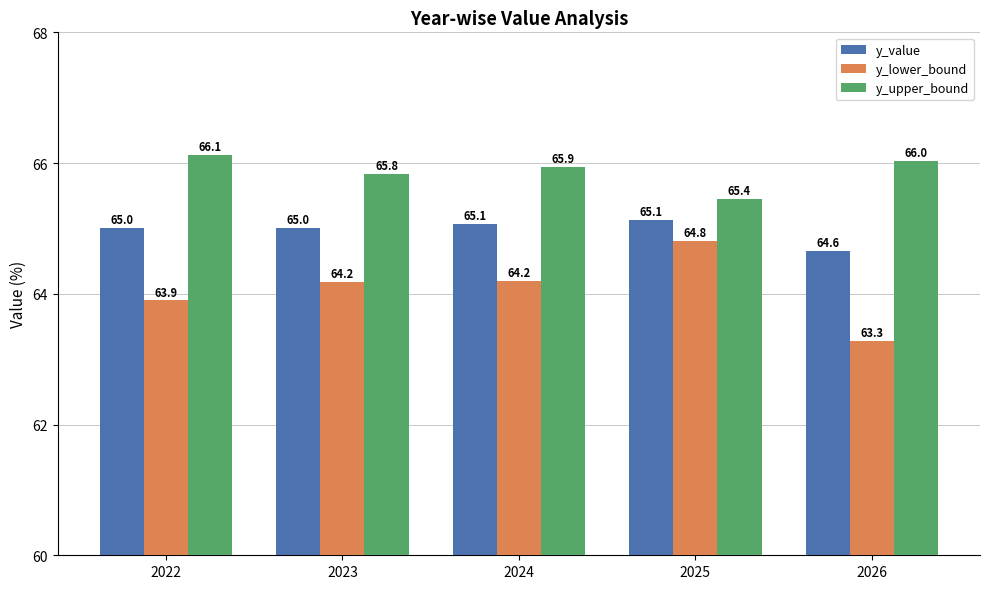

Which series has the largest range (max minus min)?

y_lower_bound